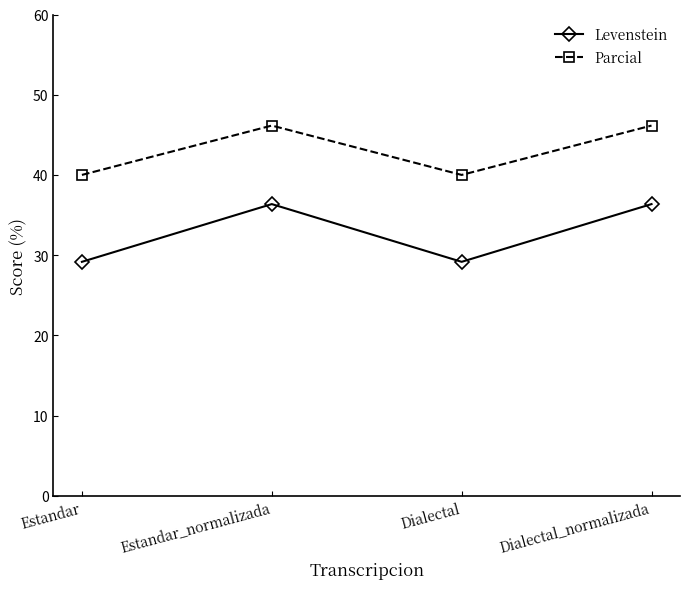

What is the spread (max minus min) of values at Dialectal_normalizada?

9.8